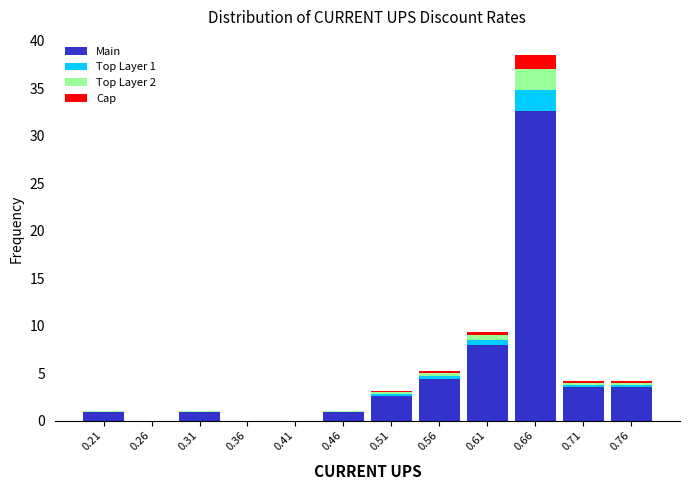

Which range on the x-axis has the tallest stacked bar (by total height)?

0.635 to 0.685